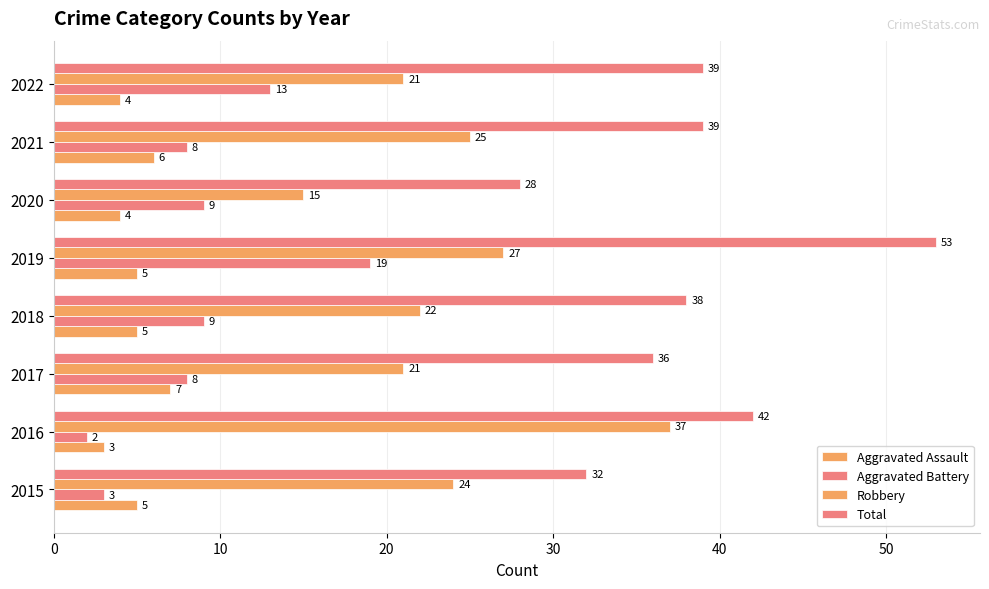

How many values in the Total series are below 39?

4